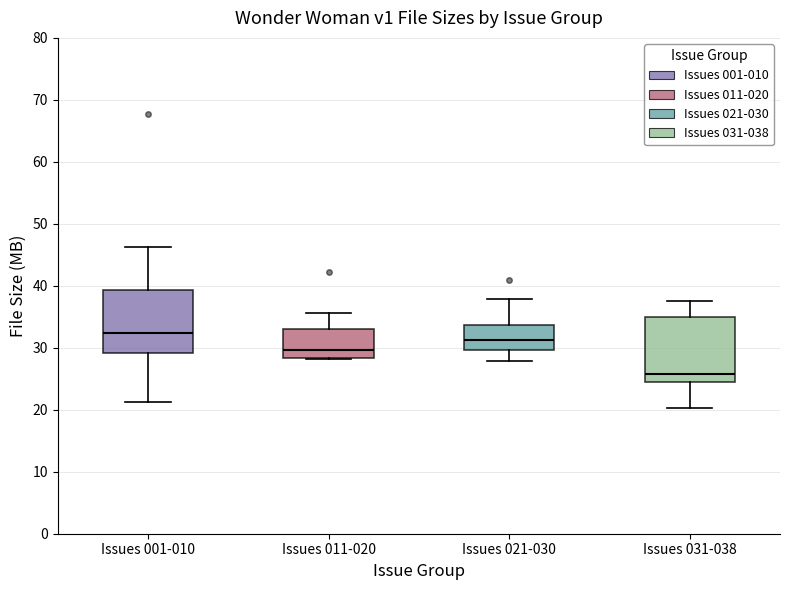

Reading left to right, transcribe this box plot: for each box, give where its median line is, the range the box spans, and where its two whiskers end, as read against the y-axis. The values are not printed on the chart, so give them approximately, as read against the axis.

Issues 001-010: median 32, box 29 to 39, whiskers 21 to 46
Issues 011-020: median 30, box 28 to 33, whiskers 28 to 36
Issues 021-030: median 31, box 30 to 34, whiskers 28 to 38
Issues 031-038: median 26, box 24 to 35, whiskers 20 to 37